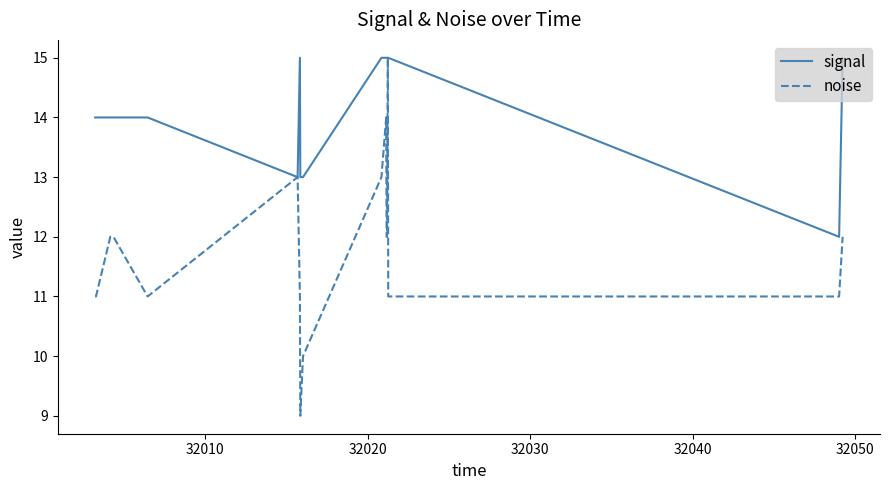

Rank the series by their average value, from lowest to highest.

noise, signal